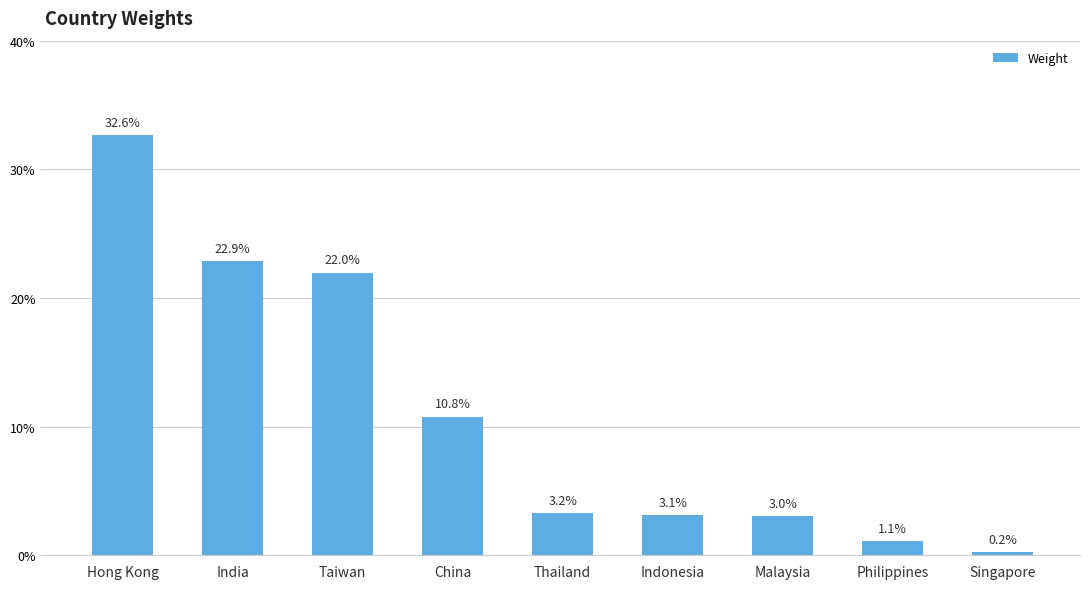

Does the chart contain any negative values?

No